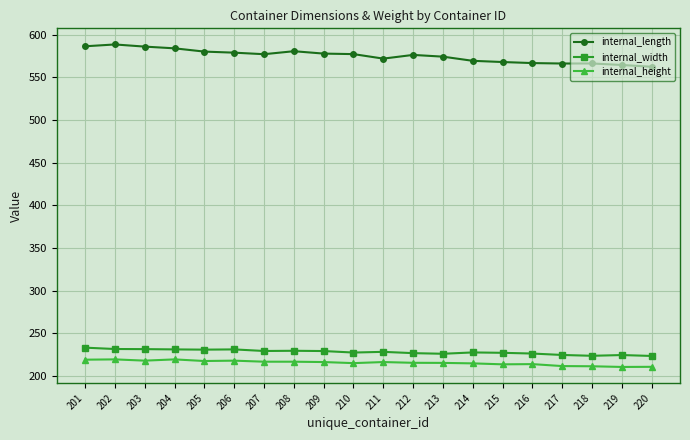

Is it true that internal_width equals 129.9 at 210?

False